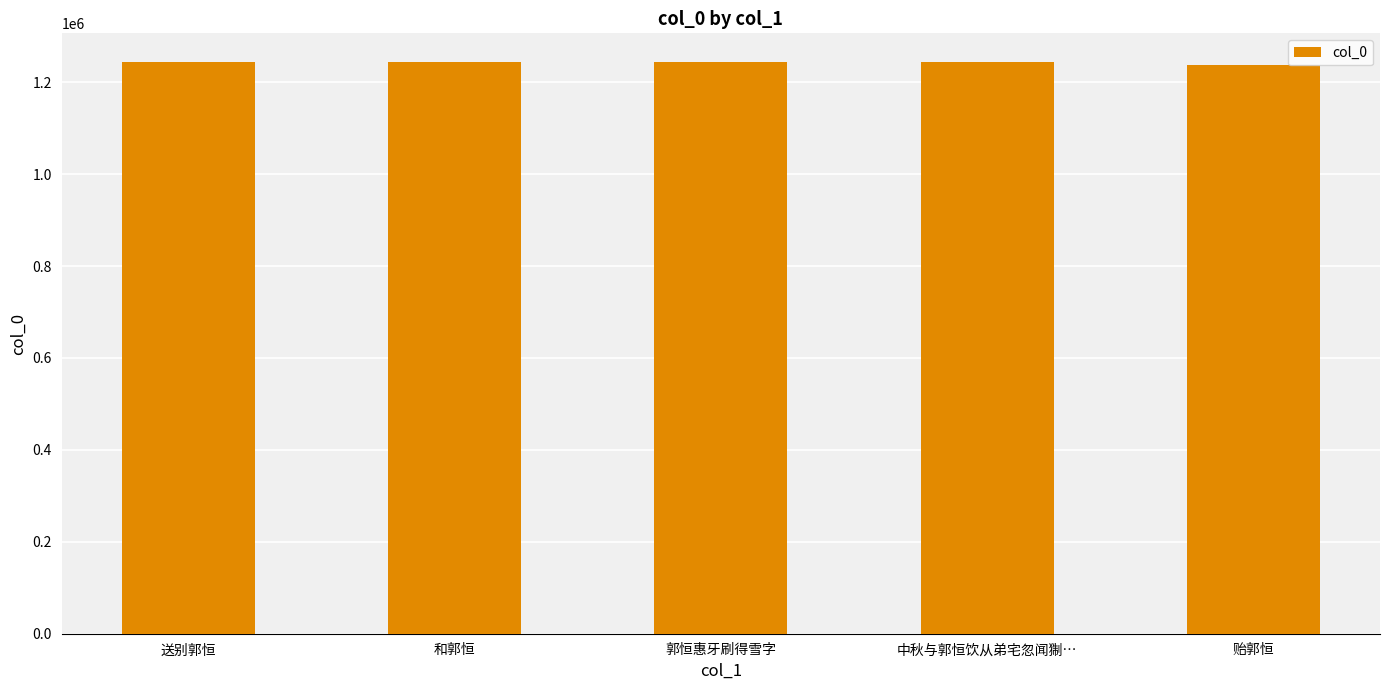

What is the difference between the maximum and second lowest values?

264